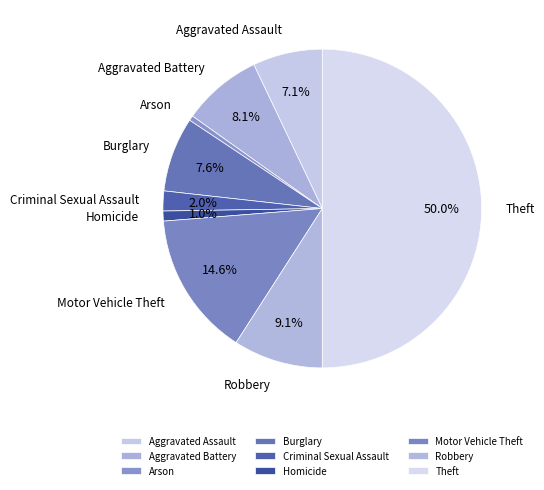

The Aggravated Battery slice represents 19% of the pie. True or false?

False